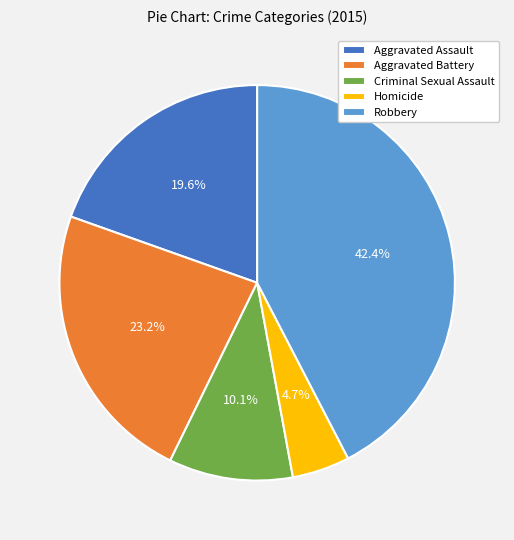

To the nearest percent, what is the combined percentage of Robbery and Homicide?

47%